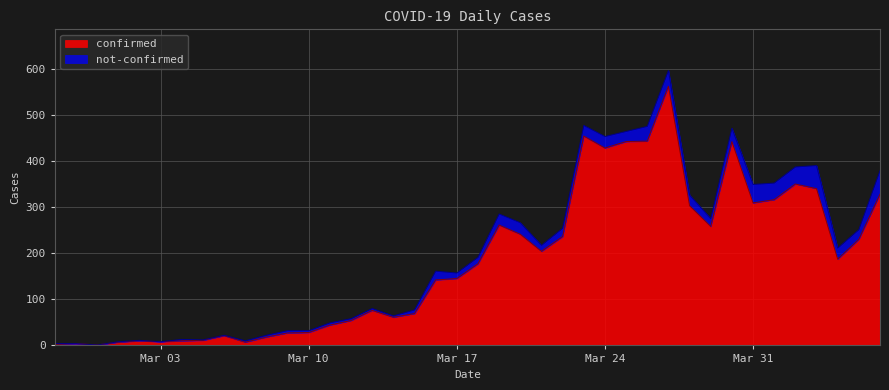

What is the difference between the maximum and second lowest values?

560